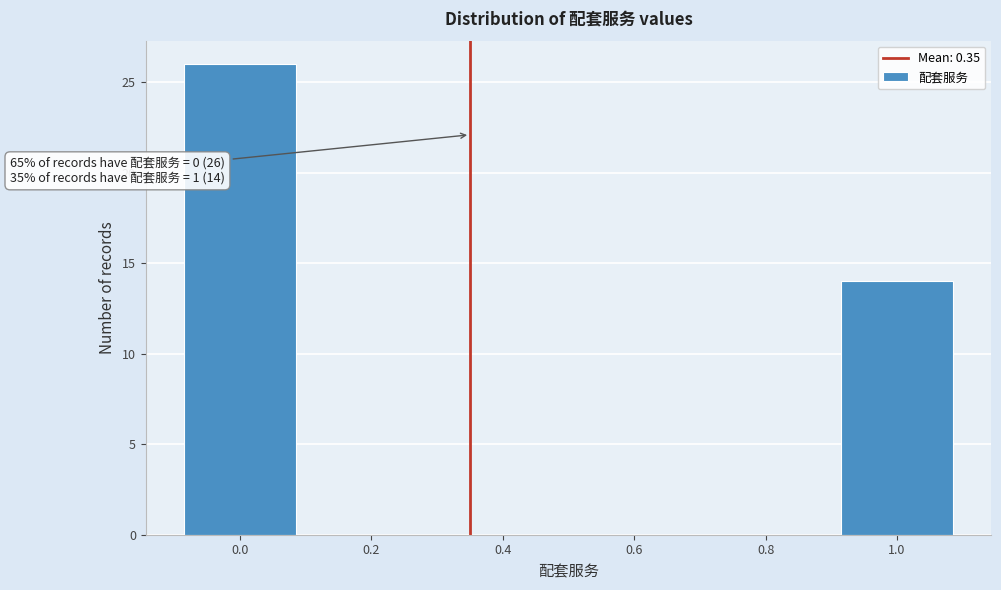

Reading left to right, list all the values displayed in this chart.

0.0=26	1.0=14